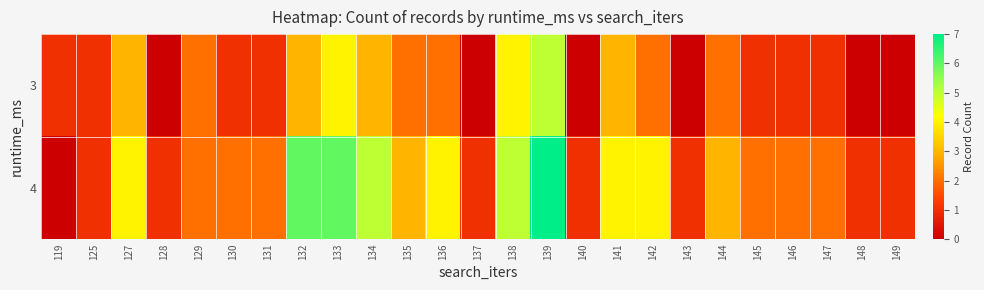

At how many categories does at least one series exceed 6?

1